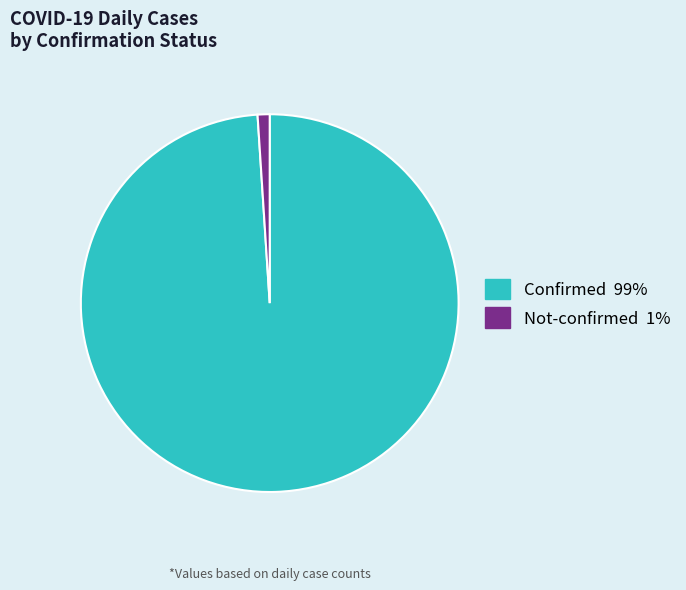

Does any single category account for the majority?

Yes